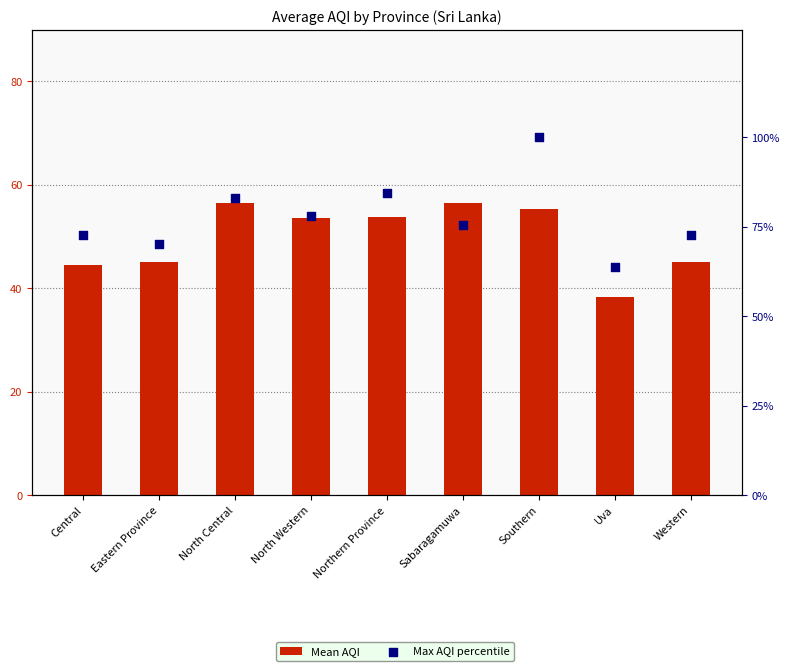

Which series has the largest total across all categories?

Max AQI percentile